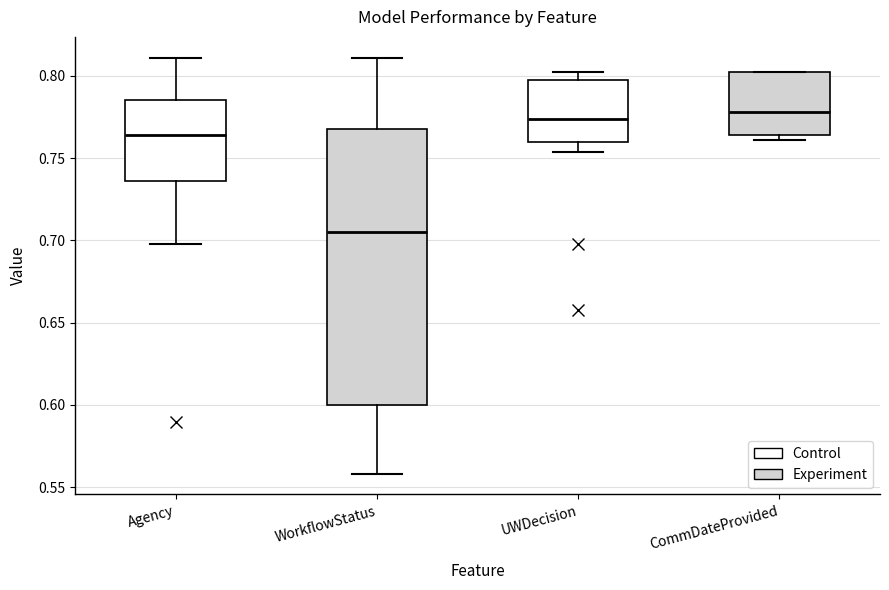

Reading left to right, transcribe this box plot: for each box, give where its median line is, the range the box spans, and where its two whiskers end, as read against the y-axis. The values are not printed on the chart, so give them approximately, as read against the axis.

Agency: median 0.765, box 0.735 to 0.785, whiskers 0.700 to 0.810
WorkflowStatus: median 0.705, box 0.600 to 0.770, whiskers 0.560 to 0.810
UWDecision: median 0.775, box 0.760 to 0.800, whiskers 0.755 to 0.800 (just above the box's upper edge)
CommDateProvided: median 0.780, box 0.765 to 0.800, whiskers 0.760 to 0.800